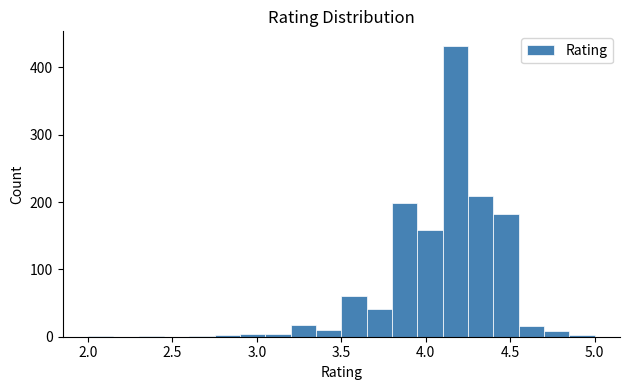

Read against the x-axis, roughly where is the centre of the tallest bar?

4.20